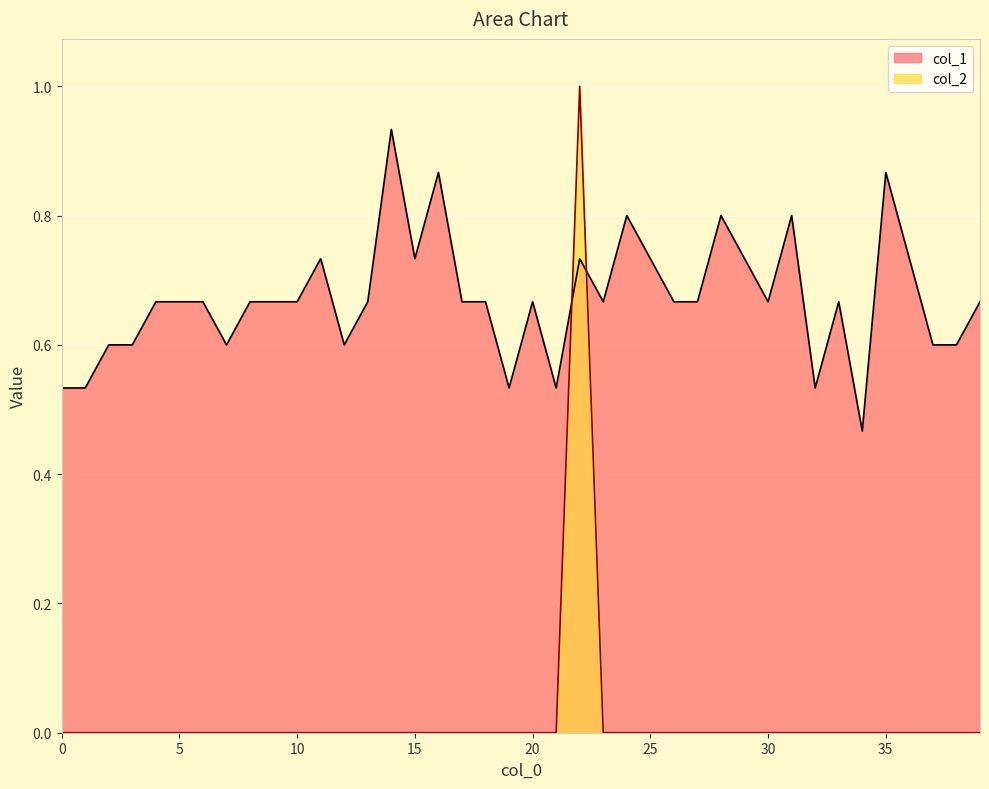

True or false: col_1 and col_2 intersect in this chart.

True